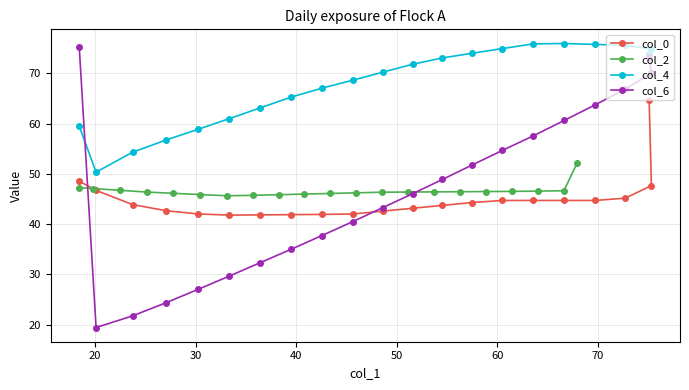

Which series ends up on top after the final intersection of col_4 and col_6?

col_4